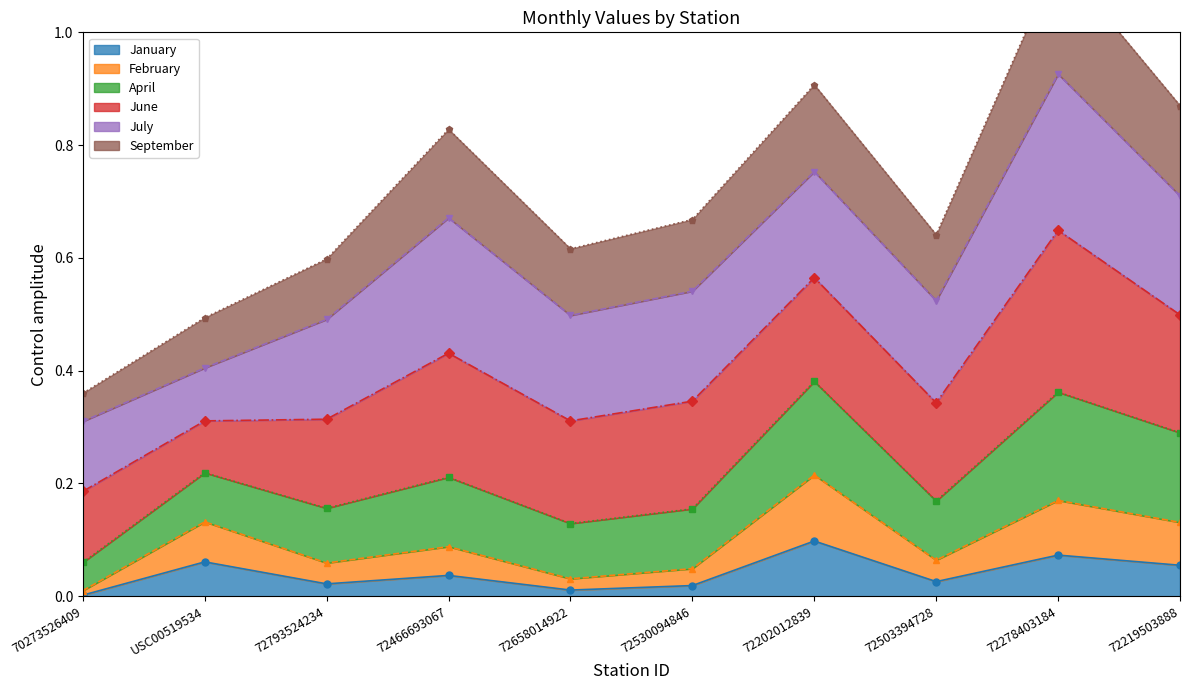

What is the difference between the maximum and second lowest values in the January series?

0.1